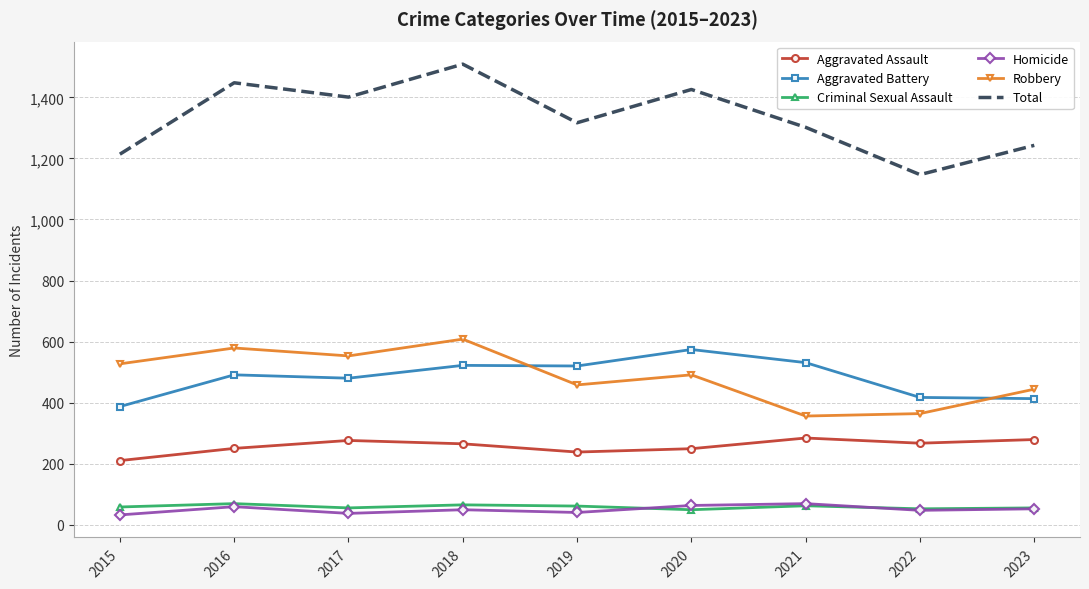

Which series has the largest total across all categories?

Total